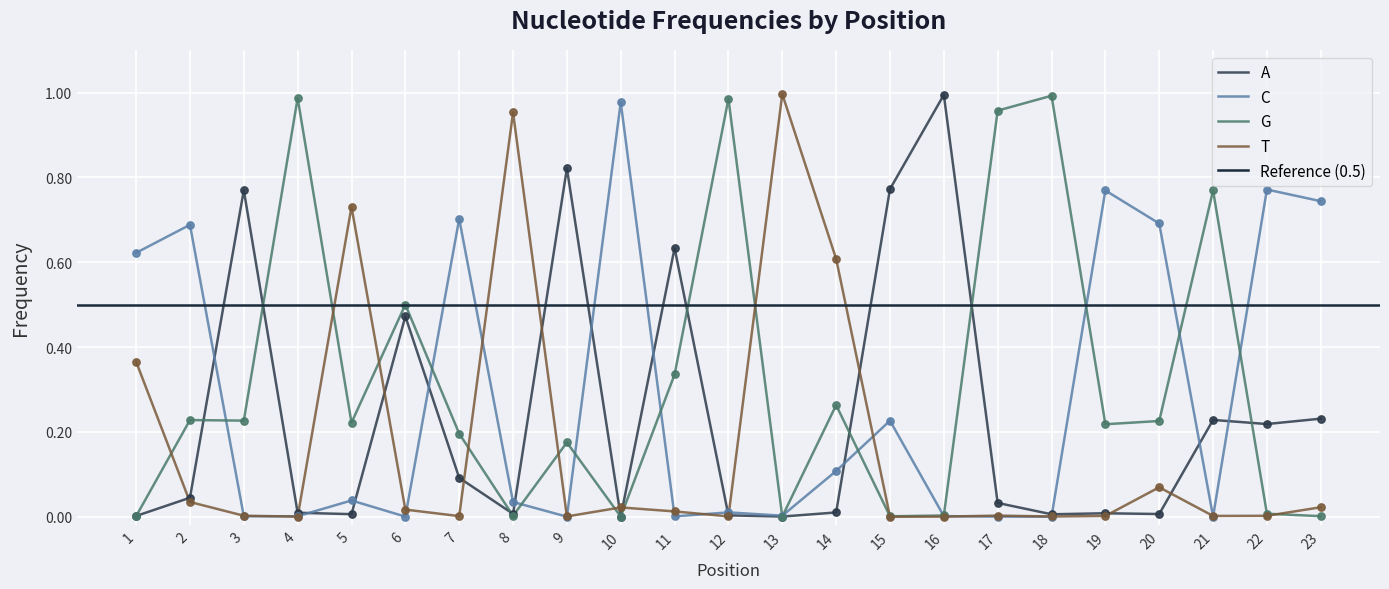

Which series has the largest Y range (max minus min)?

T